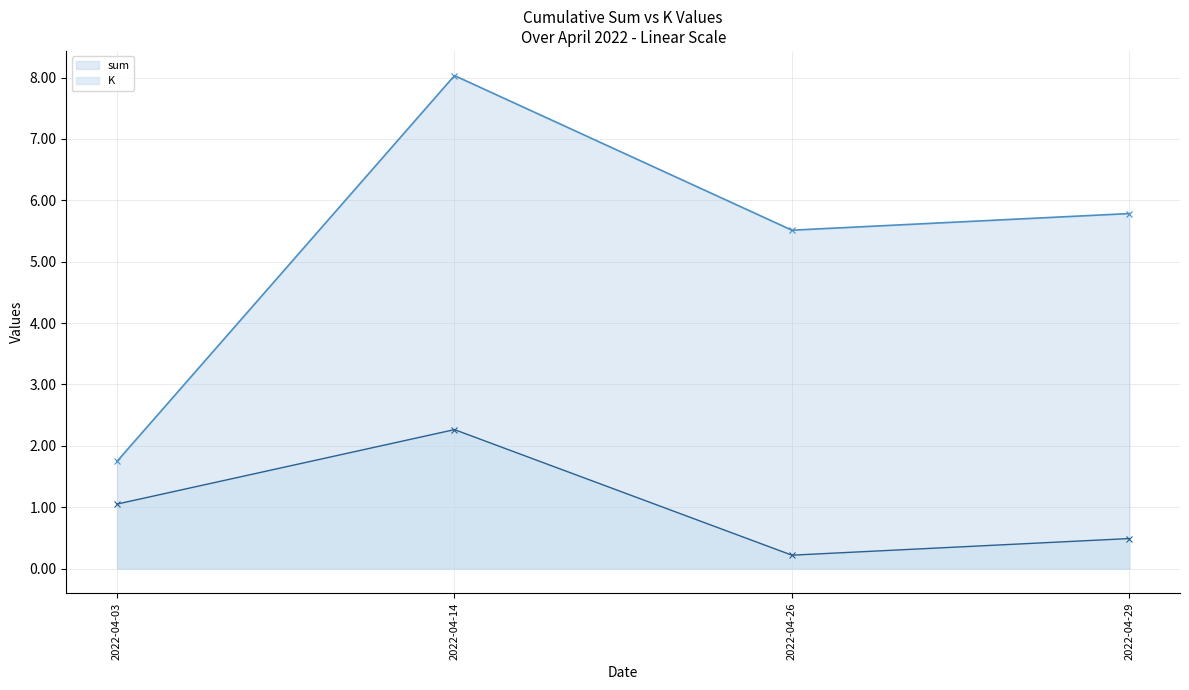

How many categories are shown in the chart?

4